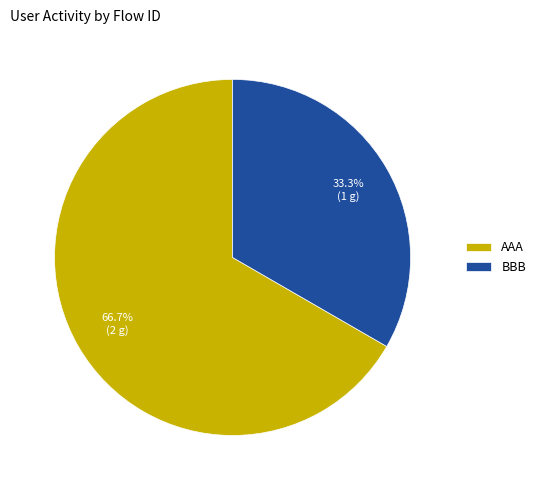

What percentage is the AAA slice, to the nearest percent?

67%